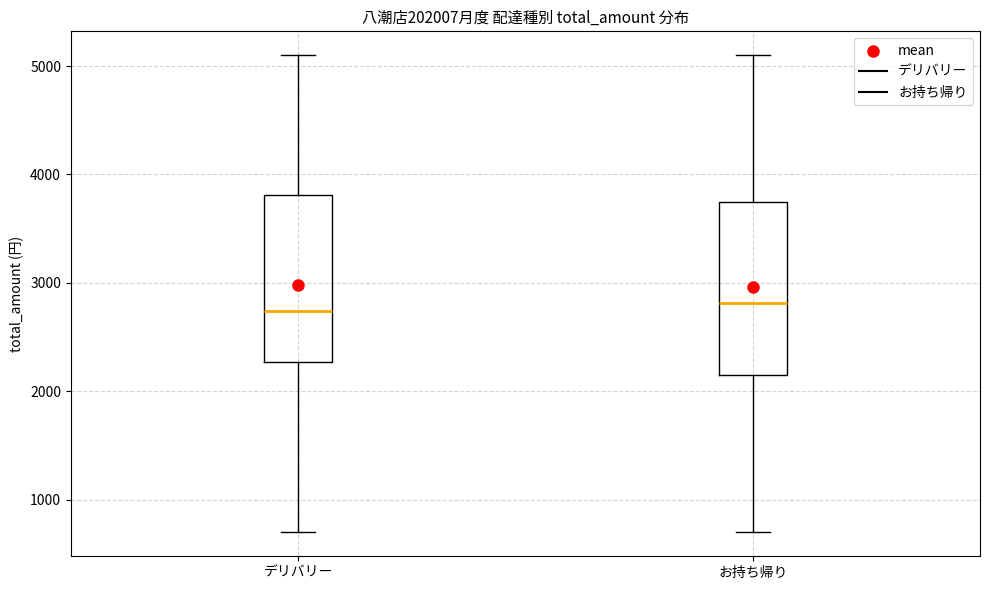

Reading left to right, read every box against the y-axis: the position of its median line, the range the box covers, and the ends of its whiskers. The values are not printed on the chart, so give them approximately, as read against the axis.

デリバリー: median 2700, box 2300 to 3800, whiskers 700 to 5100
お持ち帰り: median 2800, box 2200 to 3700, whiskers 700 to 5100